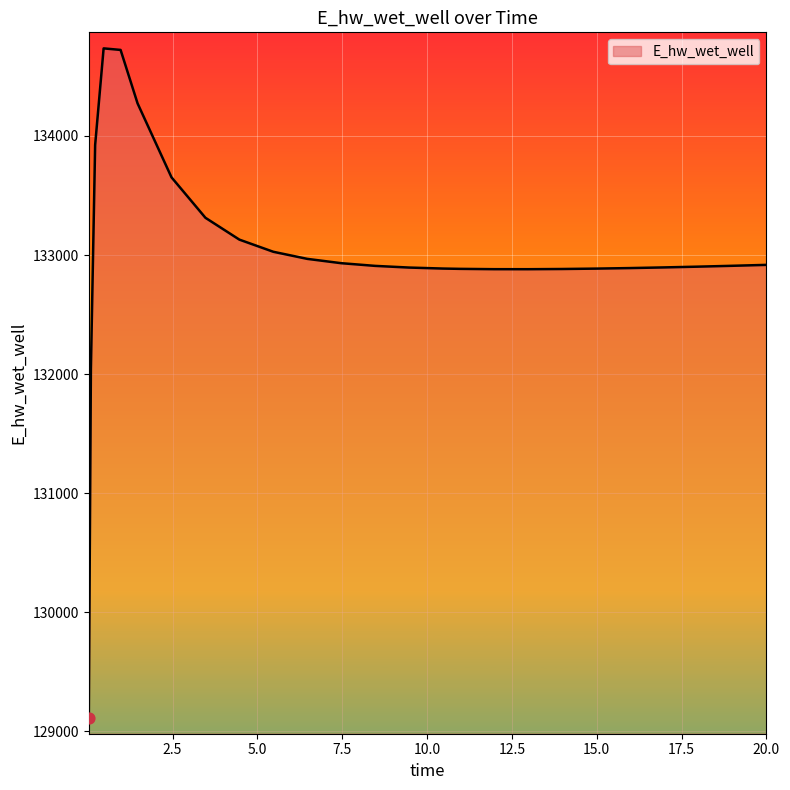

What is the smallest value displayed?

129110.4